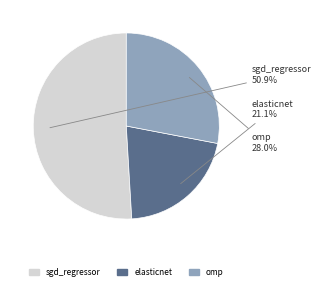

Which category accounts for the majority?

sgd_regressor